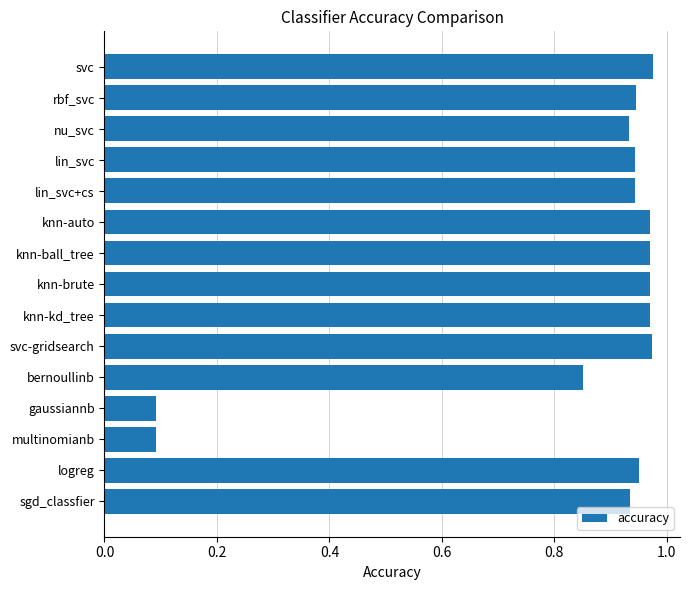

What position from the bottom is logreg?

2